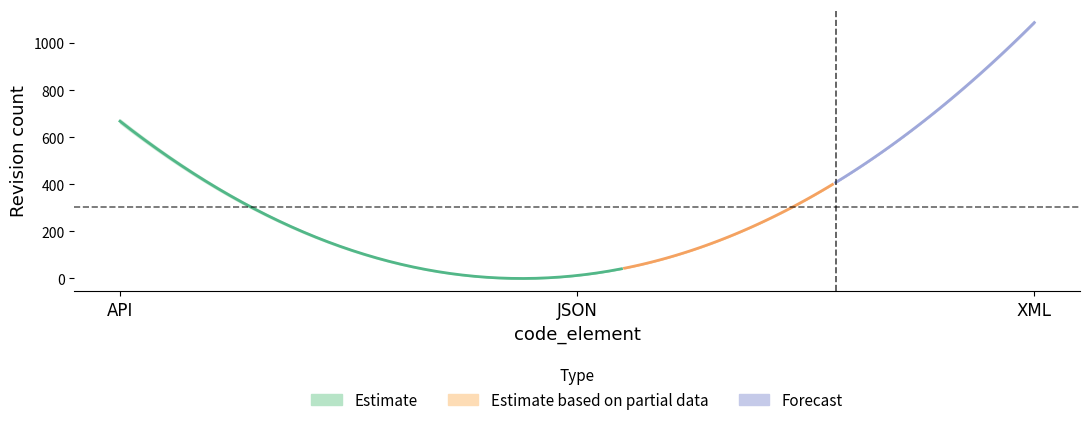

At which label is rev_2 closest to 548?

API